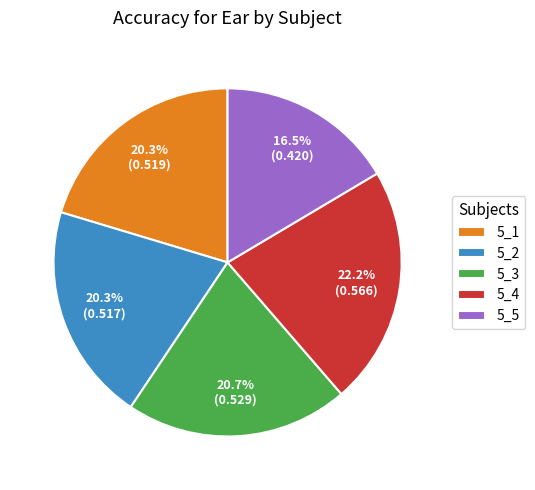

To the nearest percent, what is the difference between the 5_2 and 5_4 slice percentages?

2%